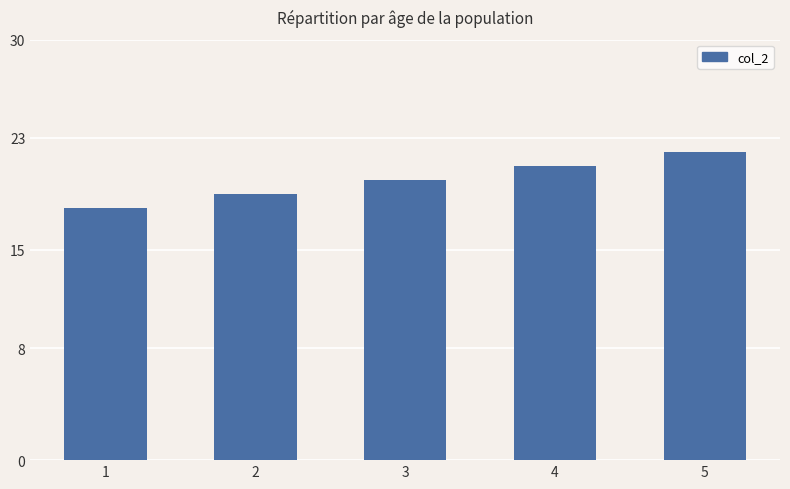

What is the average value?

20